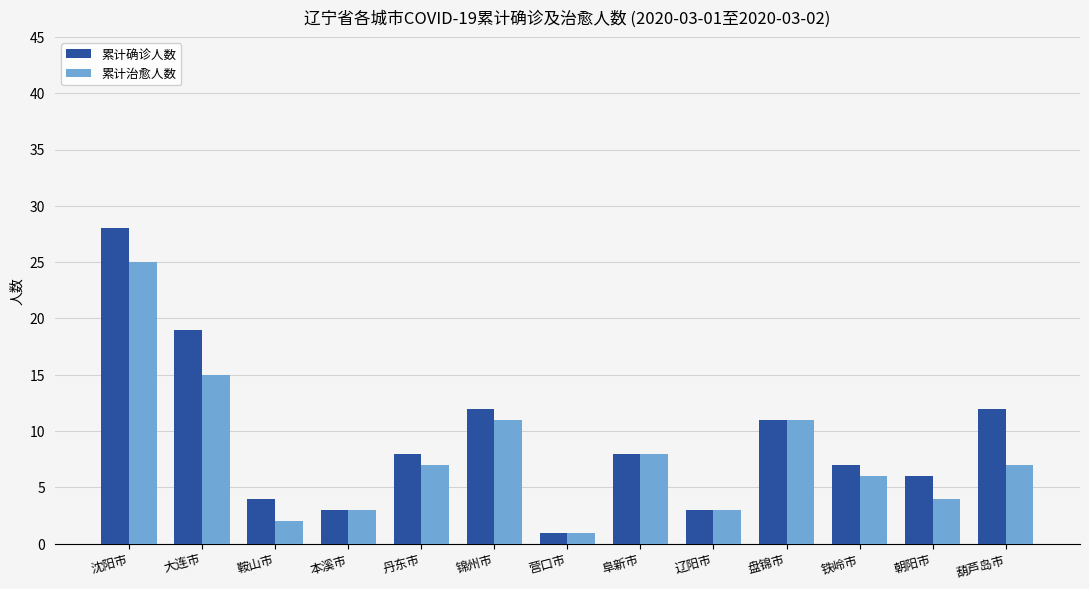

What is the label of the 13th bar from the left?

葫芦岛市